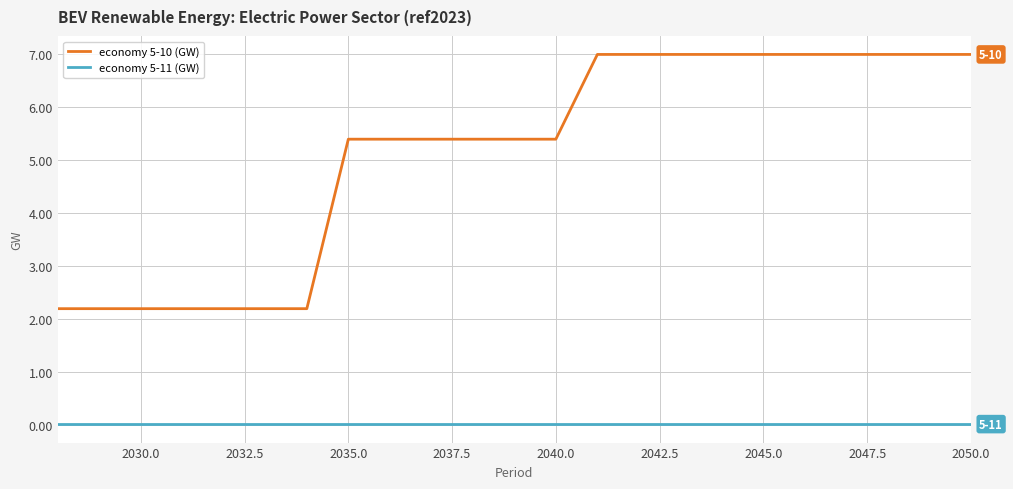

At how many categories does at least one series exceed 5?

16